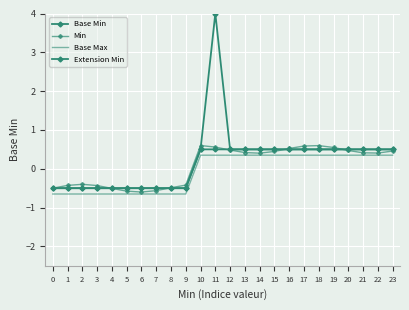

What are all the series names shown in the legend?

Base Min, Min, Base Max, Extension Min